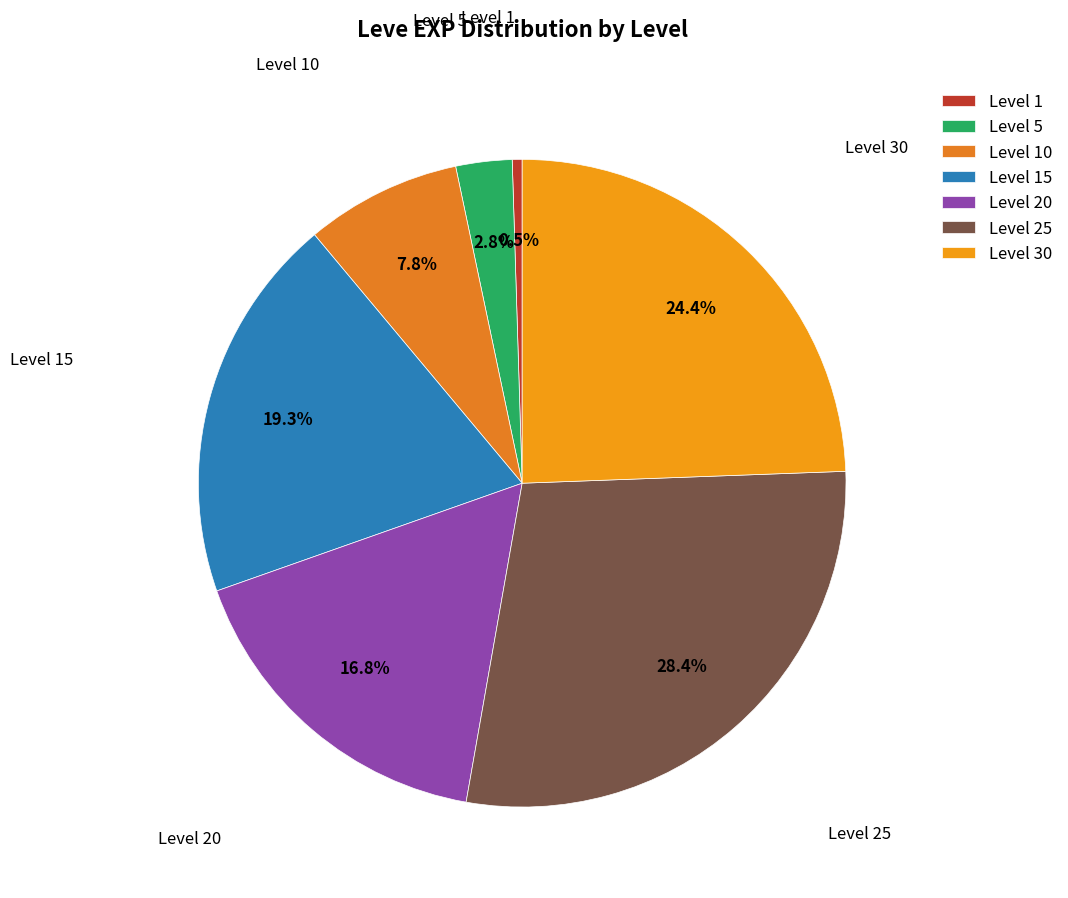

Which slice is the smallest?

Level 1